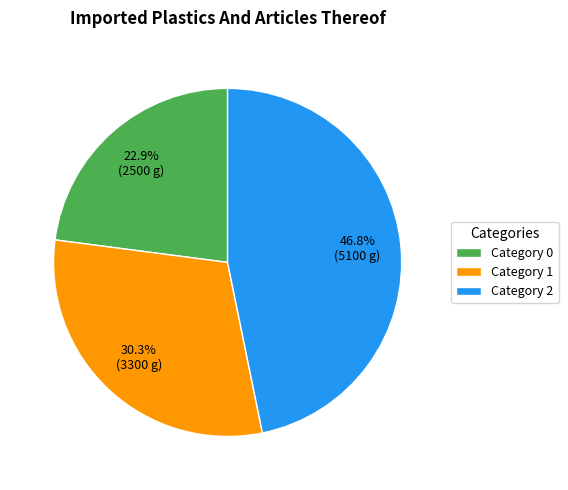

Combined, what portion of the pie is Category 1 and Category 0?

53.2%